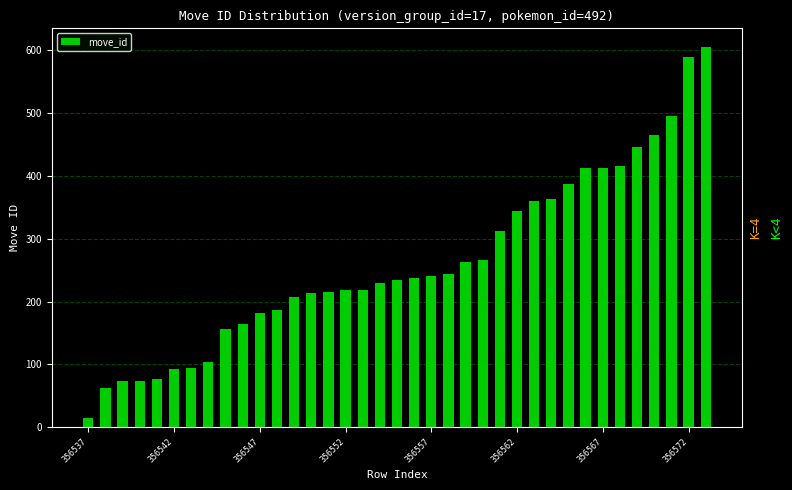

What is the difference between the maximum and minimum values?

591